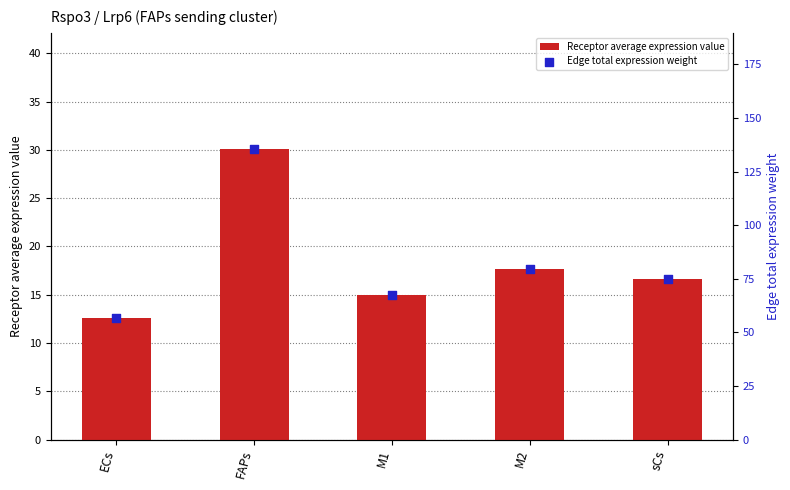

Which series reaches the minimum Y coordinate?

Receptor average expression value